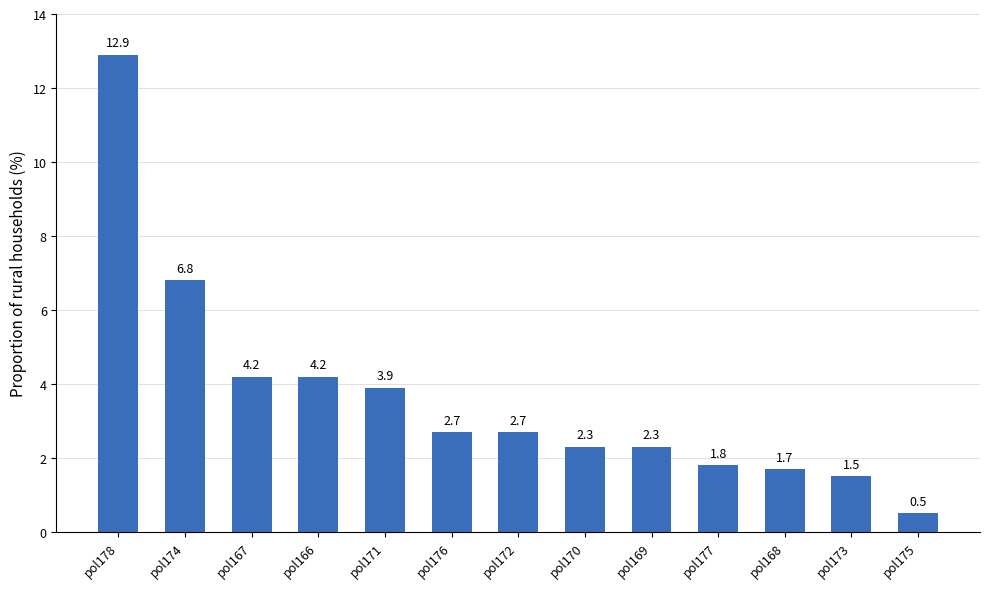

What is the sum of all values?

47.5